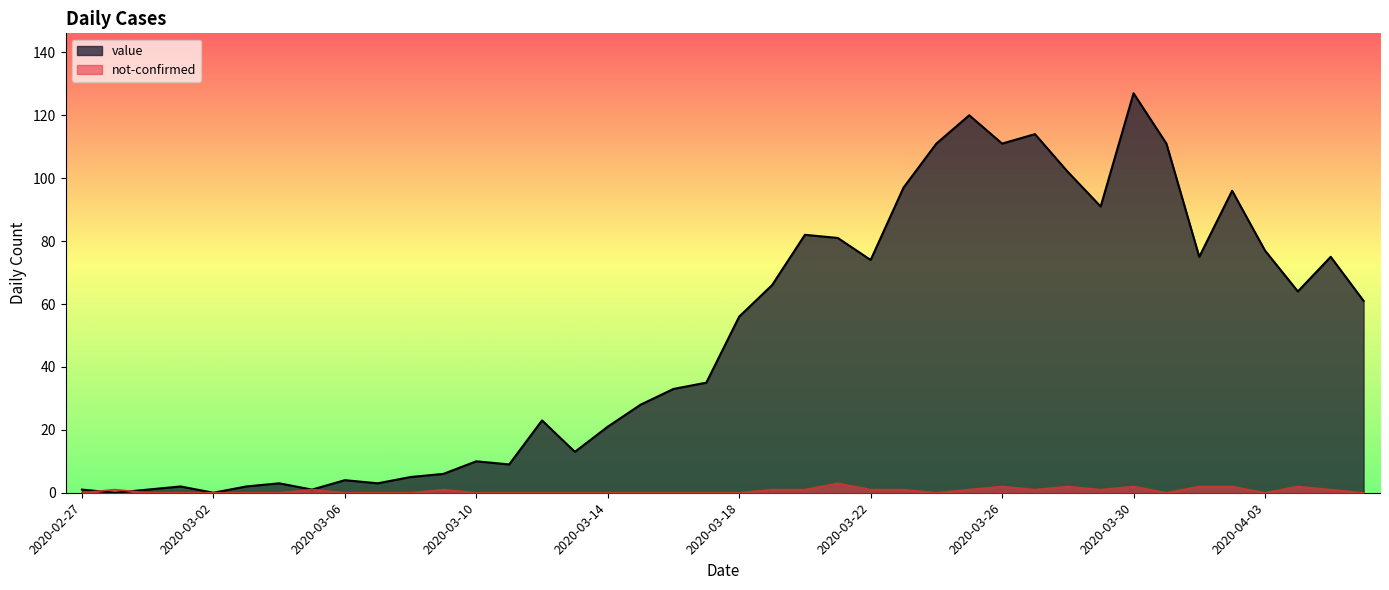

Reading right to left, list all the values displayed in this chart.

value: 2020-04-06=61	2020-04-05=75	2020-04-04=64	2020-04-03=77	2020-04-02=96	2020-04-01=75	2020-03-31=111	2020-03-30=127	2020-03-29=91	2020-03-28=102	2020-03-27=114	2020-03-26=111	2020-03-25=120	2020-03-24=111	2020-03-23=97	2020-03-22=74	2020-03-21=81	2020-03-20=82	2020-03-19=66	2020-03-18=56	2020-03-17=35	2020-03-16=33	2020-03-15=28	2020-03-14=21	2020-03-13=13	2020-03-12=23	2020-03-11=9	2020-03-10=10	2020-03-09=6	2020-03-08=5	2020-03-07=3	2020-03-06=4	2020-03-05=1	2020-03-04=3	2020-03-03=2	2020-03-02=0	2020-03-01=2	2020-02-29=1	2020-02-28=0	2020-02-27=1
not-confirmed: 2020-04-06=0	2020-04-05=1	2020-04-04=2	2020-04-03=0	2020-04-02=2	2020-04-01=2	2020-03-31=0	2020-03-30=2	2020-03-29=1	2020-03-28=2	2020-03-27=1	2020-03-26=2	2020-03-25=1	2020-03-24=0	2020-03-23=1	2020-03-22=1	2020-03-21=3	2020-03-20=1	2020-03-19=1	2020-03-18=0	2020-03-17=0	2020-03-16=0	2020-03-15=0	2020-03-14=0	2020-03-13=0	2020-03-12=0	2020-03-11=0	2020-03-10=0	2020-03-09=1	2020-03-08=0	2020-03-07=0	2020-03-06=0	2020-03-05=1	2020-03-04=0	2020-03-03=0	2020-03-02=0	2020-03-01=0	2020-02-29=0	2020-02-28=1	2020-02-27=0